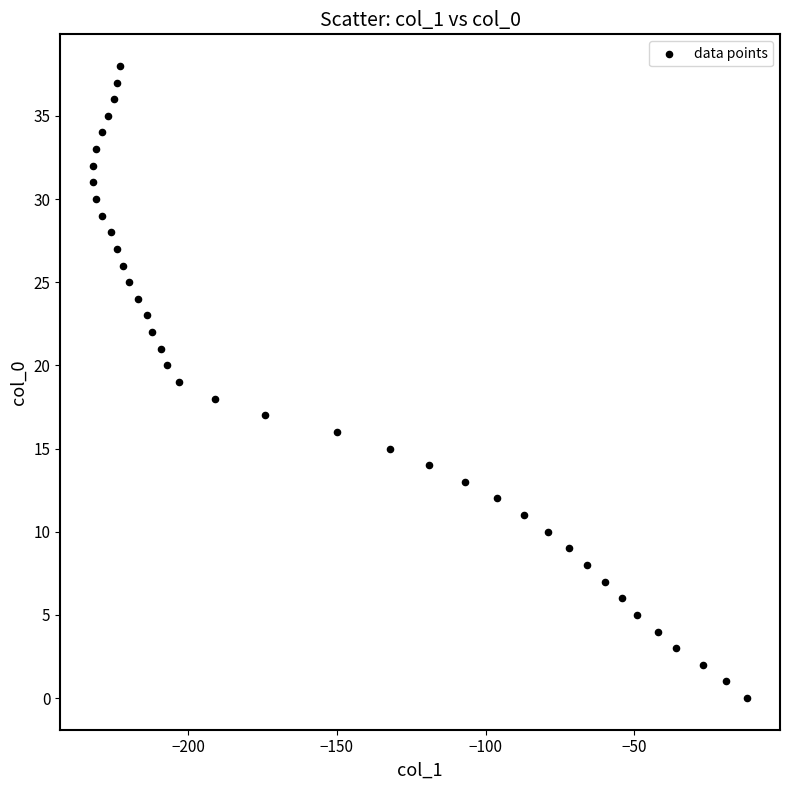

What is the range of Y values (max minus min)?

38